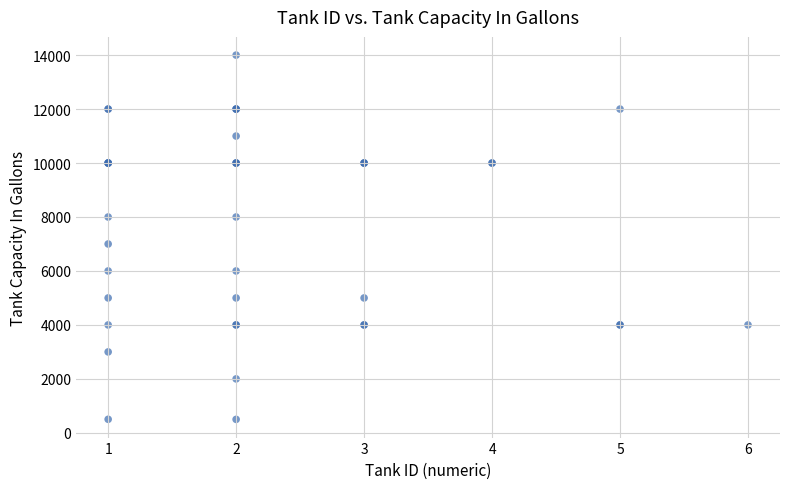

What Y value in the scatter plot is closest to 7250?

7000